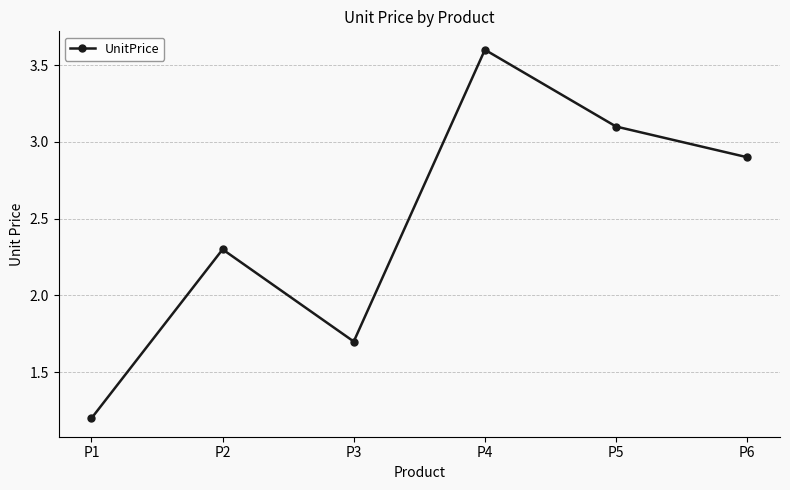

Which label corresponds to the smallest value in the chart?

P1